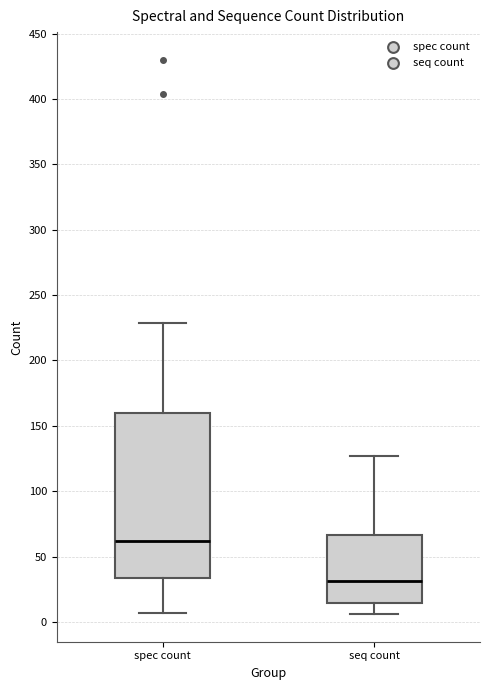

Reading left to right, transcribe this box plot: for each box, give where its median line is, the range the box spans, and where its two whiskers end, as read against the y-axis. The values are not printed on the chart, so give them approximately, as read against the axis.

spec count: median 60, box 35 to 160, whiskers 5 to 230
seq count: median 30, box 15 to 65, whiskers 5 to 125